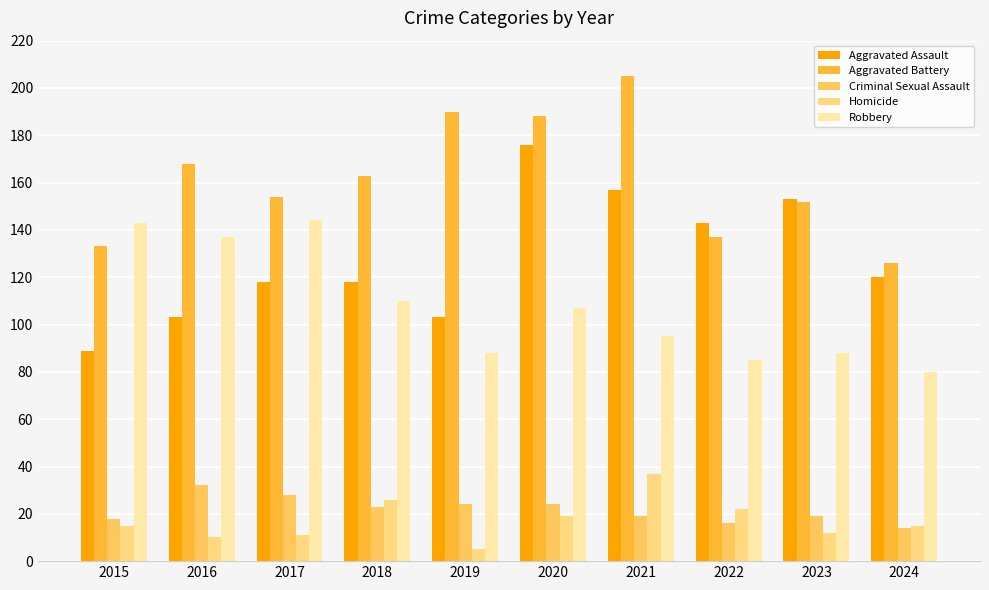

Does the chart contain stacked bars?

No